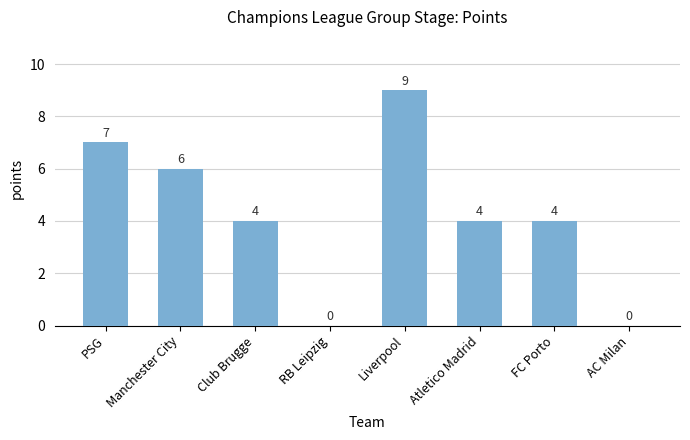

What is the greatest value displayed?

9